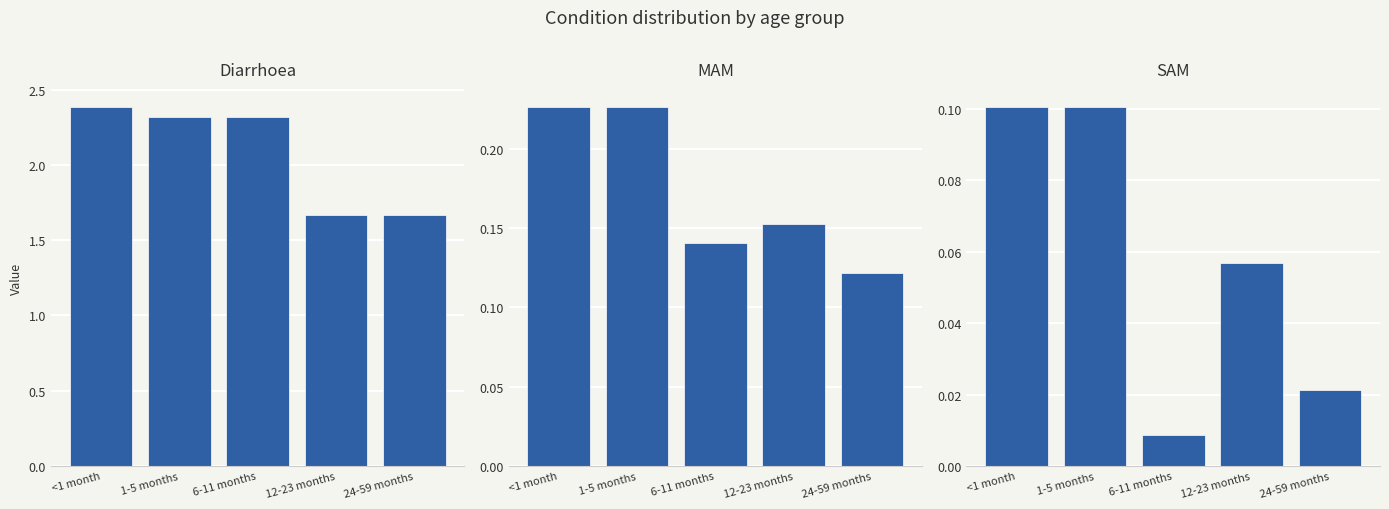

Are the bars horizontal?

No